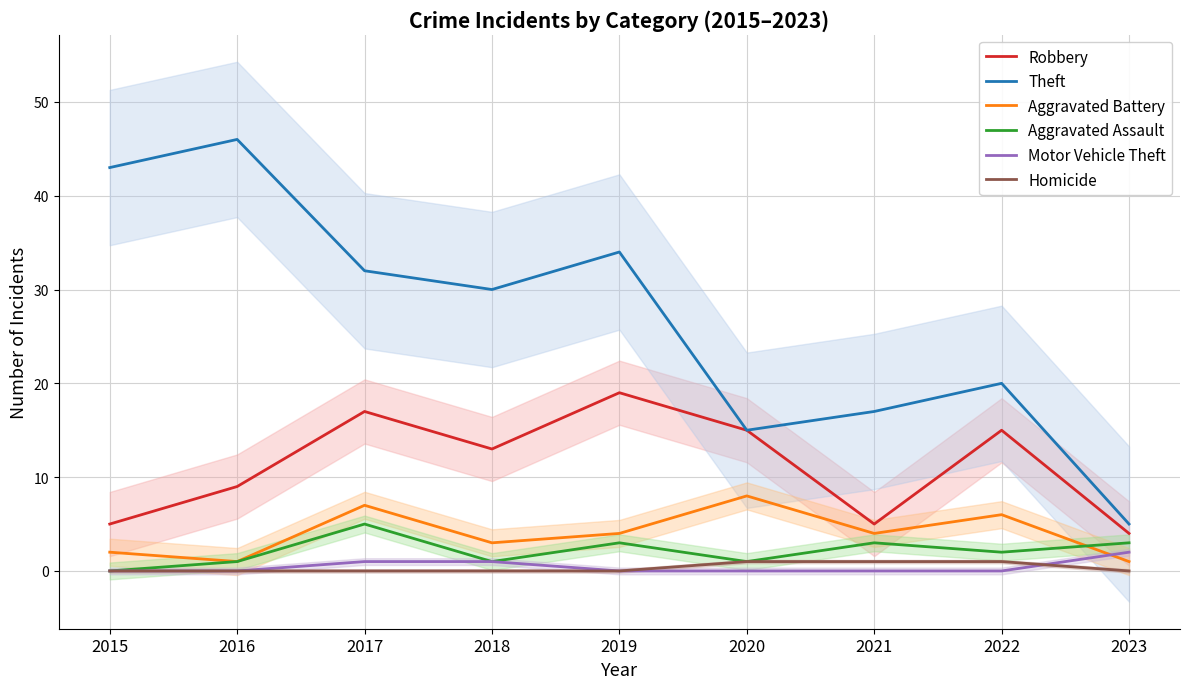

Which series has the largest total across all categories?

Theft